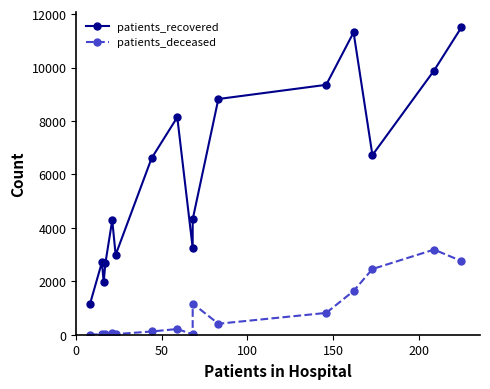

Is it true that patients_deceased equals 4 at 100?

False